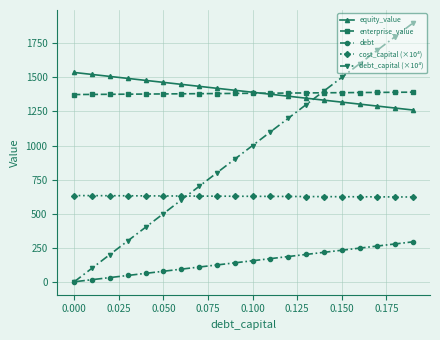

True or false: cost_capital (×10⁴) and enterprise_value cross at least once.

False